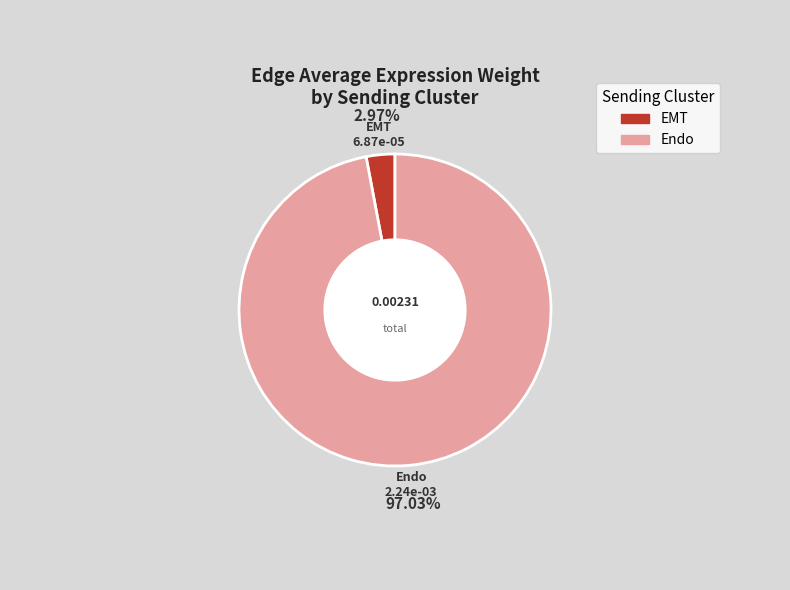

To the nearest percent, what is the combined percentage of Endo and EMT?

100%